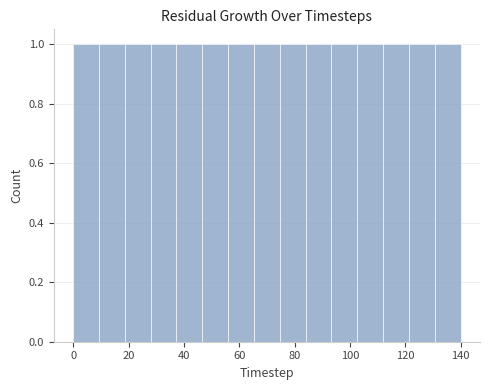

Reading left to right, list every bar in this chart as the range it spans on the x-axis followed by its height. Neither the bar edges nor the heights are printed on the chart, so give them approximately, as read against the axes.

0 to 10: 1
10 to 18: 1
18 to 28: 1
28 to 38: 1
38 to 46: 1
46 to 56: 1
56 to 66: 1
66 to 74: 1
74 to 84: 1
84 to 94: 1
94 to 102: 1
102 to 112: 1
112 to 122: 1
122 to 130: 1
130 to 140: 1